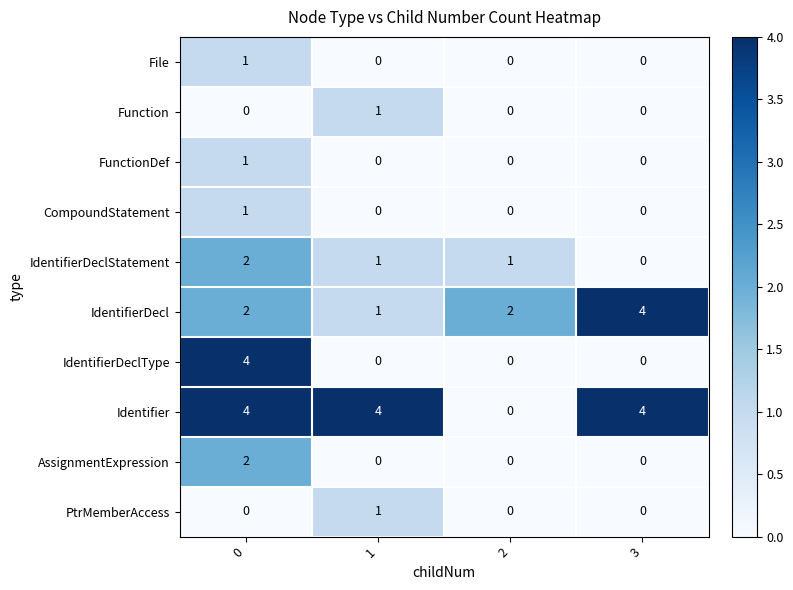

Is it true that IdentifierDecl equals 2 at 0?

True